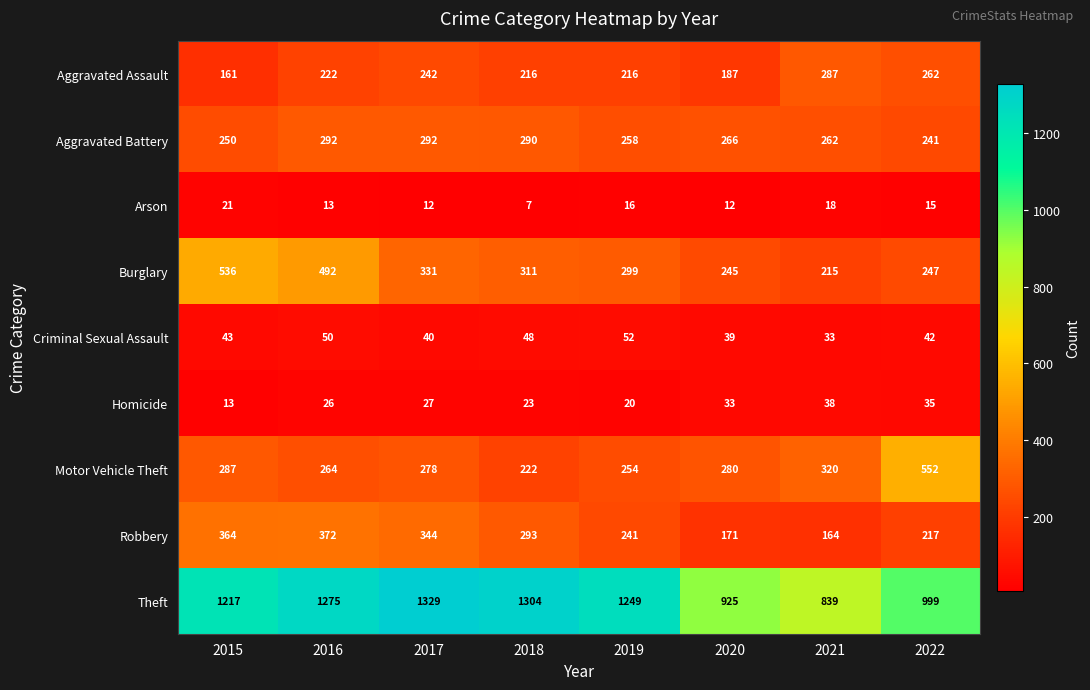

The Homicide series shows 27 at 2017. True or false?

True